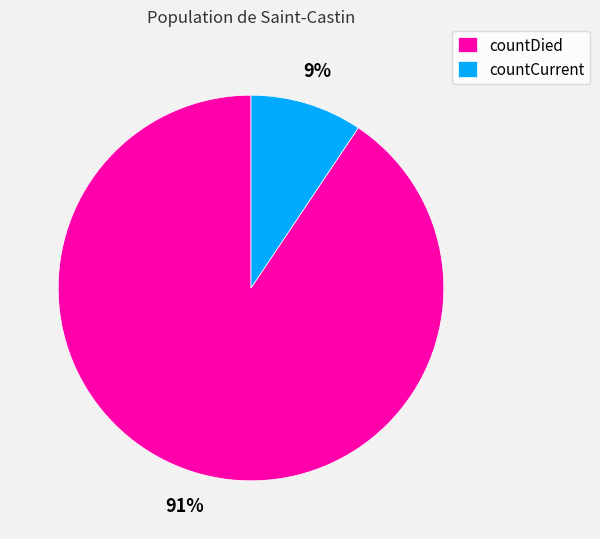

Count the number of slices in the pie.

2